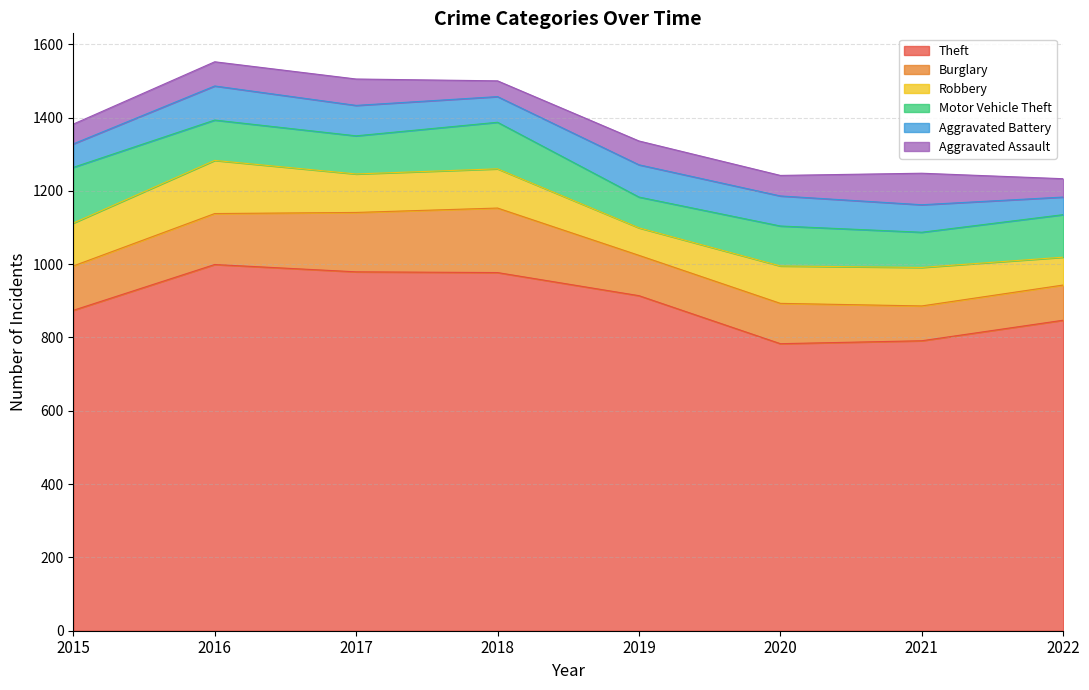

Is it true that Aggravated Battery equals 75 at 2021?

True